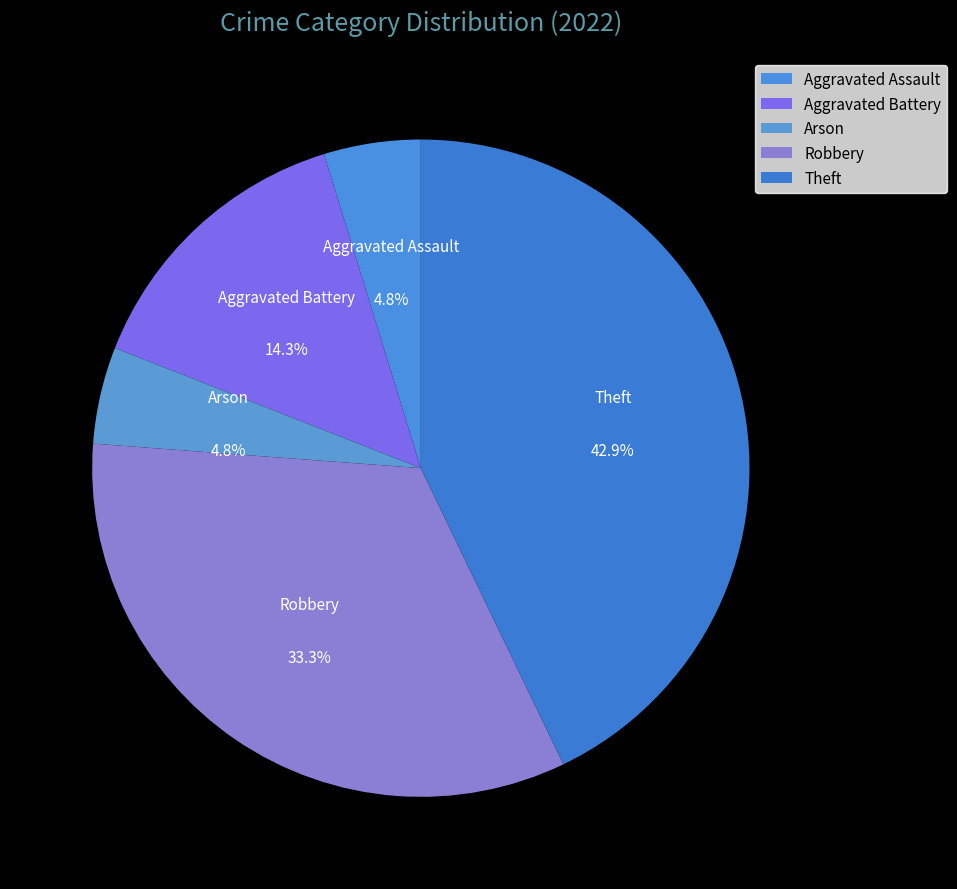

Is it true that Aggravated Assault is 5% of the pie?

True